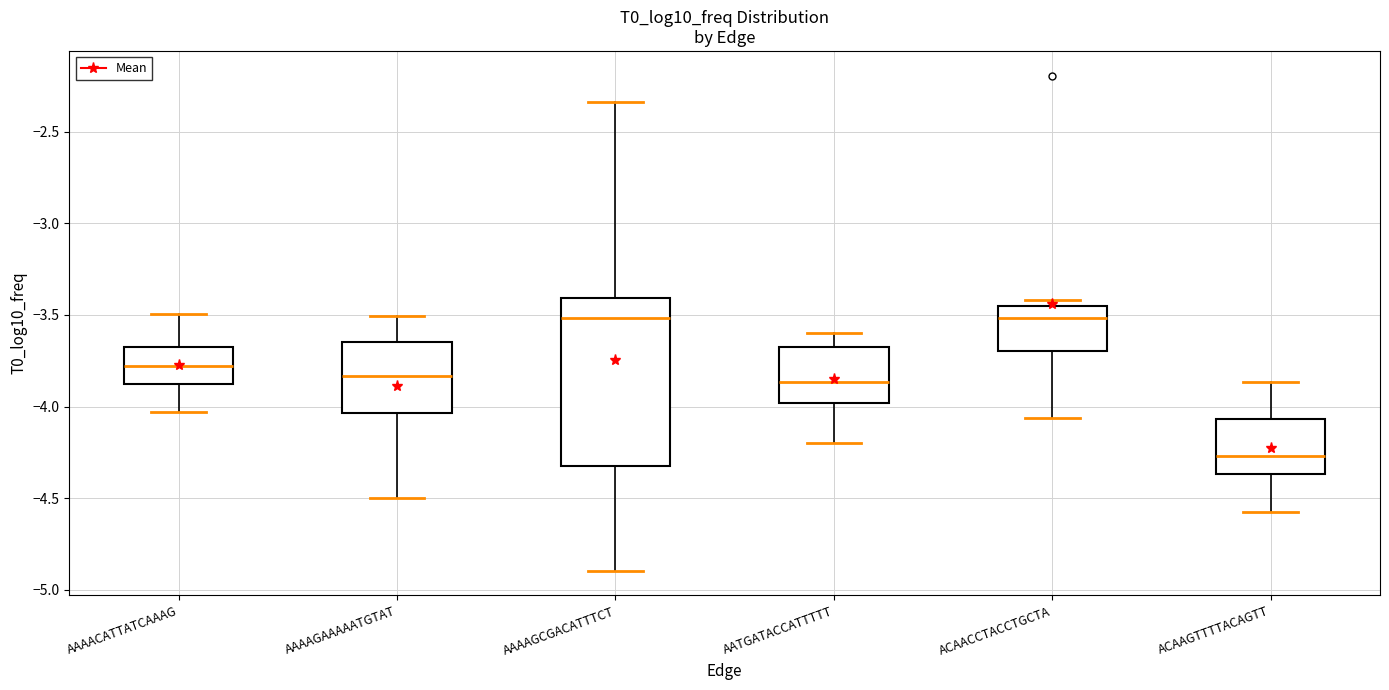

Reading left to right, transcribe this box plot: for each box, give where its median line is, the range the box spans, and where its two whiskers end, as read against the y-axis. The values are not printed on the chart, so give them approximately, as read against the axis.

AAAACATTATCAAAG: median -3.80, box -3.90 to -3.70, whiskers -4.05 to -3.50
AAAAGAAAAATGTAT: median -3.85, box -4.05 to -3.65, whiskers -4.50 to -3.50
AAAAGCGACATTTCT: median -3.50, box -4.35 to -3.40, whiskers -4.90 to -2.35
AATGATACCATTTTT: median -3.85, box -4.00 to -3.65, whiskers -4.20 to -3.60
ACAACCTACCTGCTA: median -3.50, box -3.70 to -3.45, whiskers -4.05 to -3.40
ACAAGTTTTACAGTT: median -4.25, box -4.35 to -4.05, whiskers -4.55 to -3.85